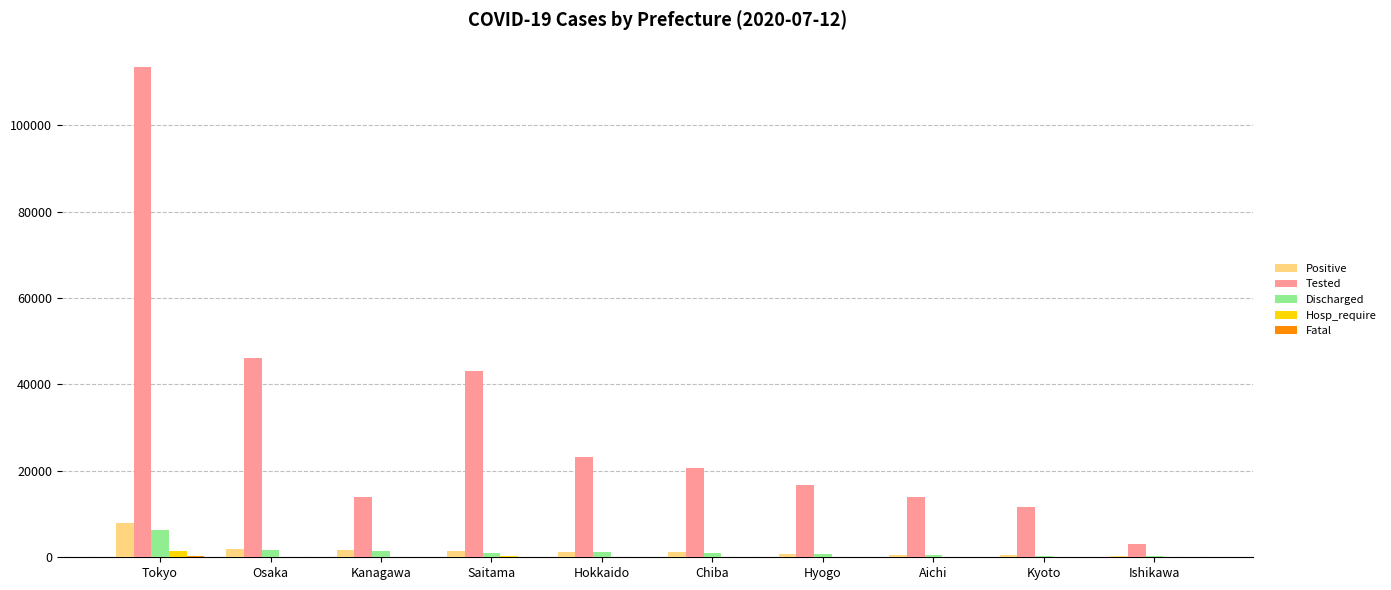

The Tested series shows 21036 at Aichi. True or false?

False